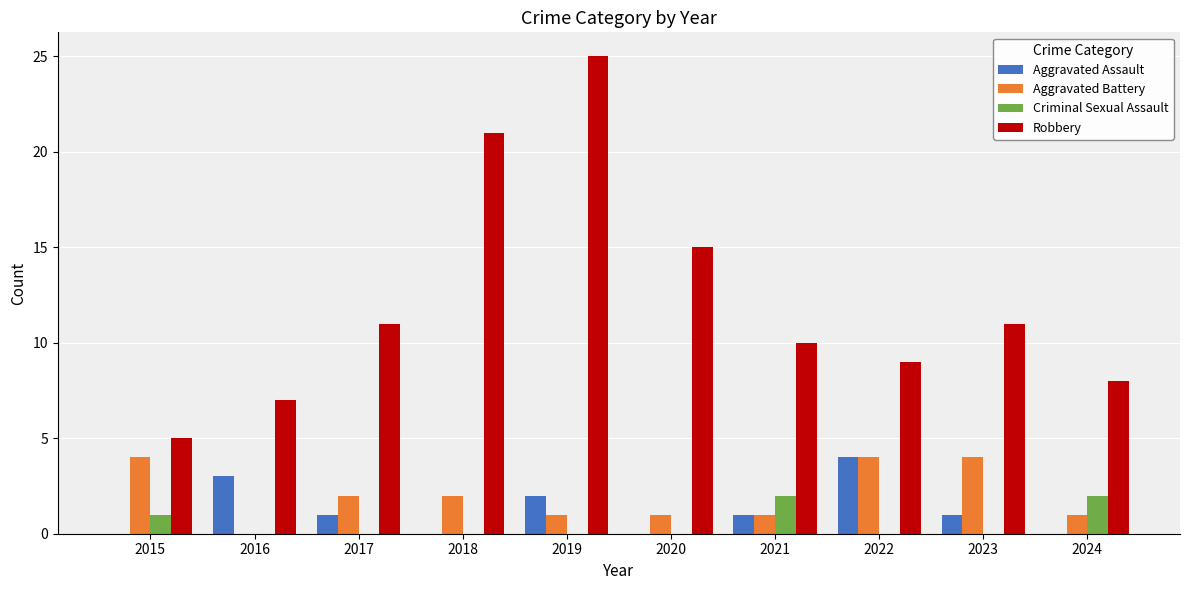

Are the bars grouped side by side (vs. stacked)?

Yes